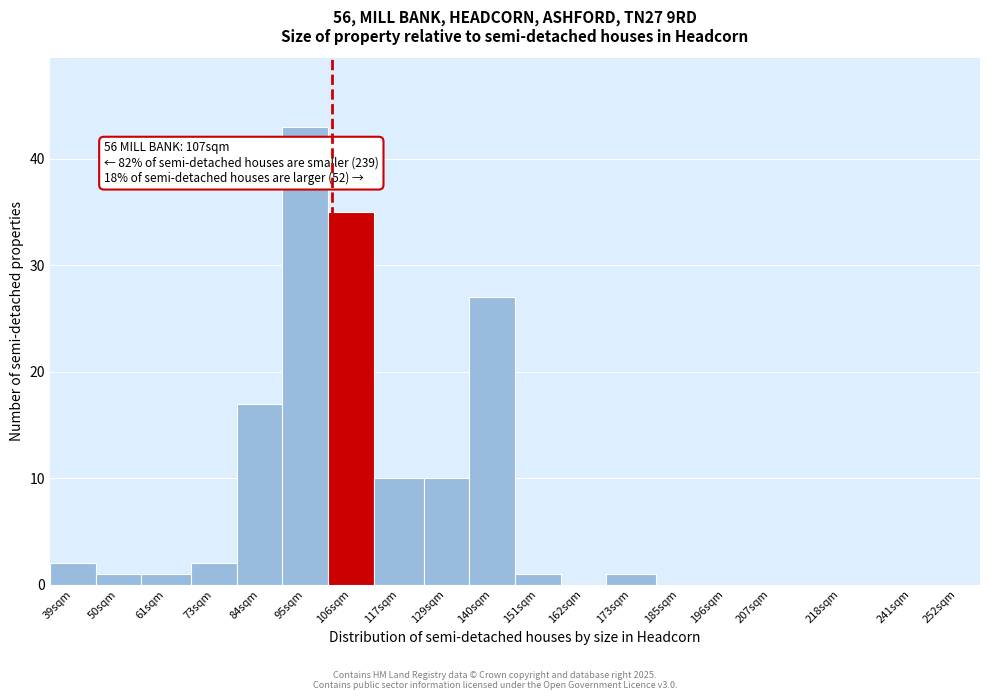

Reading left to right, transcribe all the data shown in this chart.

39sqm=2	50sqm=1	61sqm=1	73sqm=2	84sqm=17	95sqm=43	106sqm=35	117sqm=10	129sqm=10	140sqm=27	151sqm=1	162sqm=0	173sqm=1	185sqm=0	196sqm=0	207sqm=0	218sqm=0	241sqm=0	252sqm=0